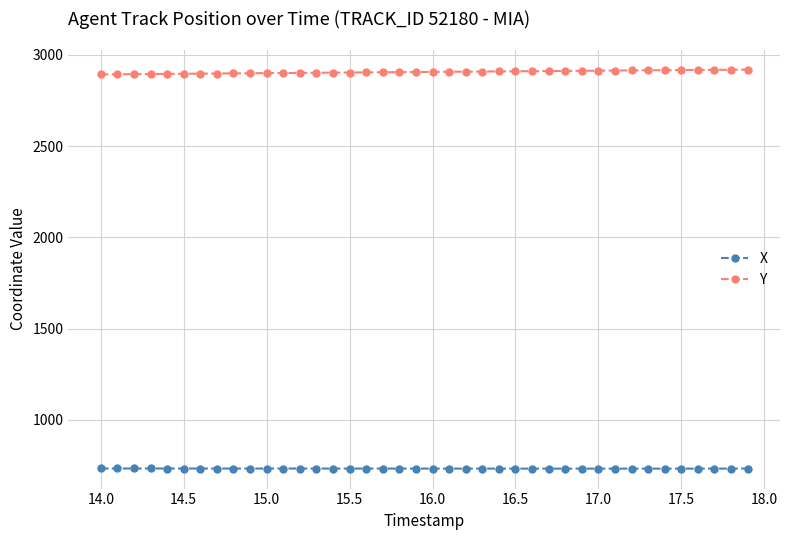

Rank the series by their average value, from highest to lowest.

Y, X